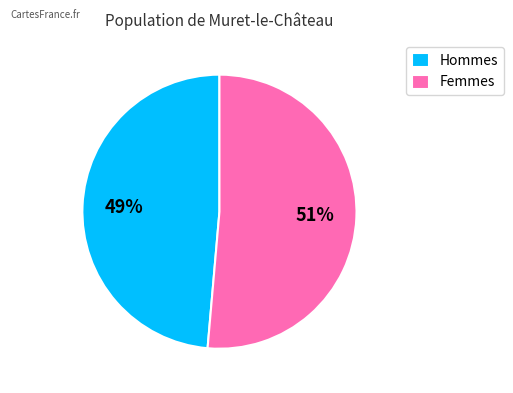

Count the number of slices in the pie.

2